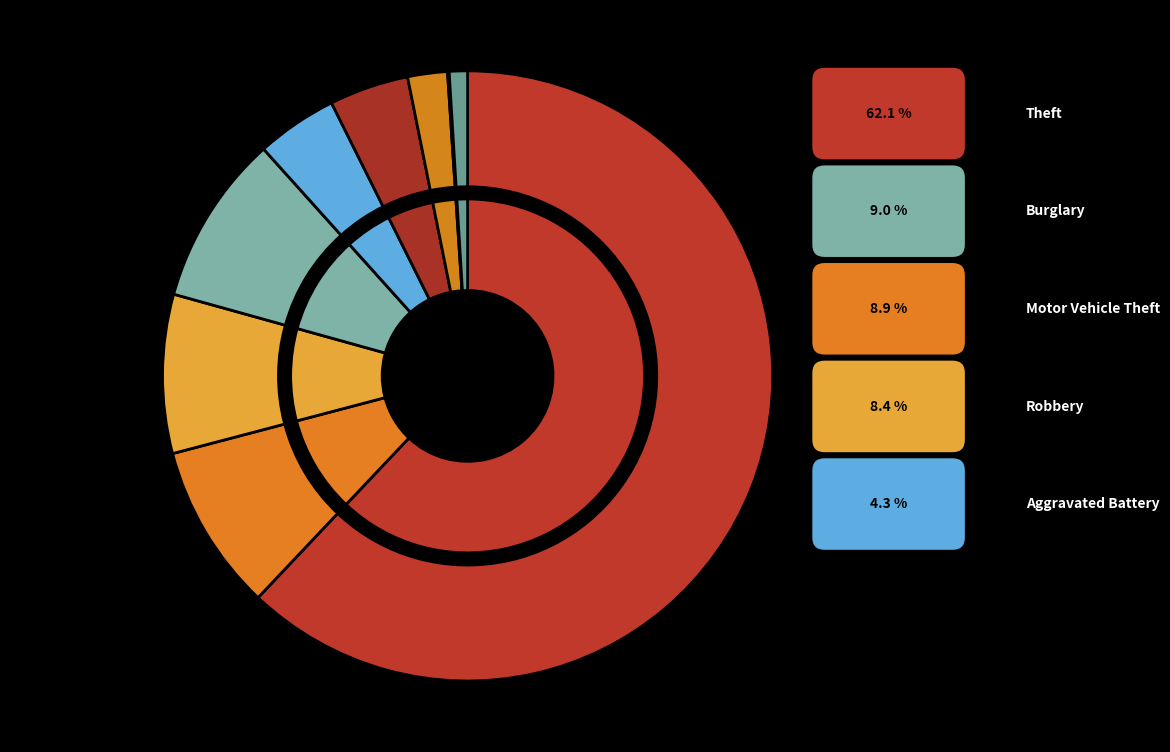

What percentage is the Robbery slice, to the nearest percent?

8%